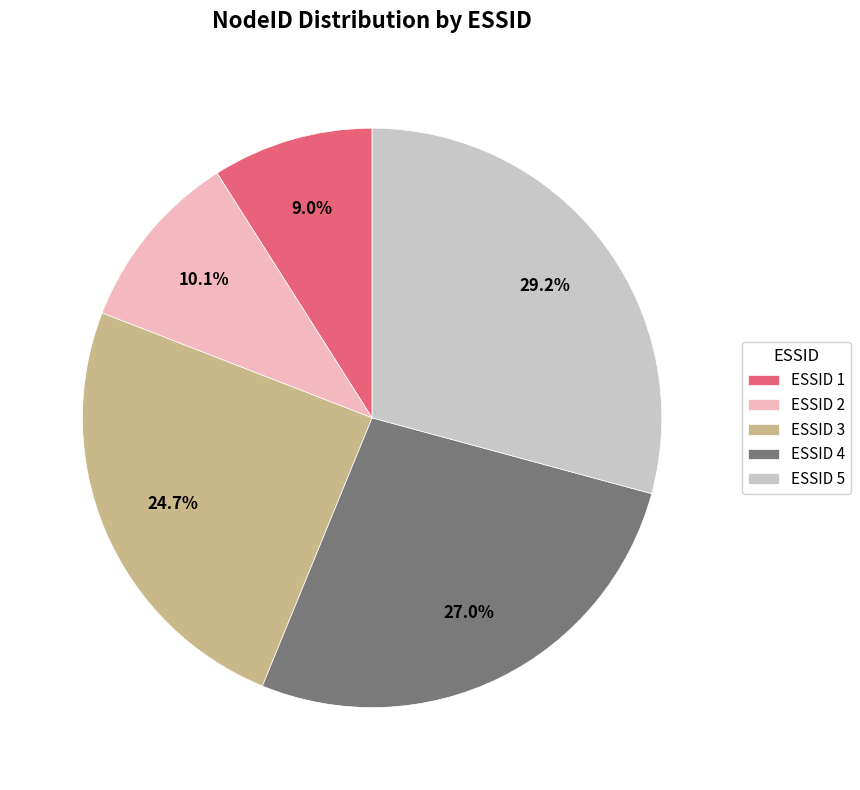

Between ESSID 5 and ESSID 2, which is larger?

ESSID 5